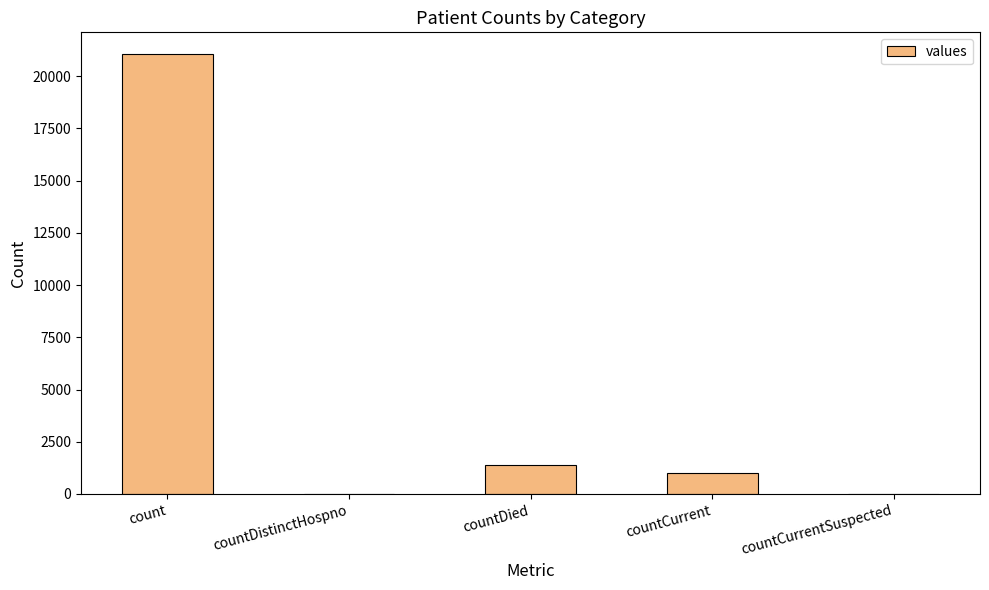

Which has a higher value, countCurrentSuspected or count?

count